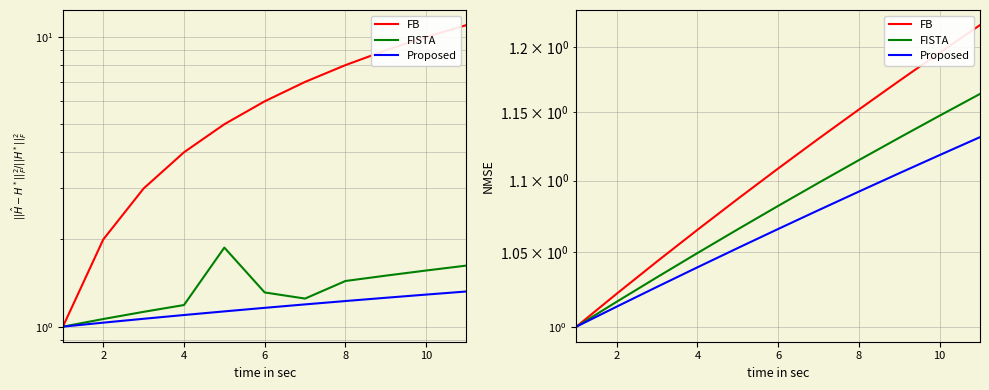

Which series has the largest range (max minus min)?

FB